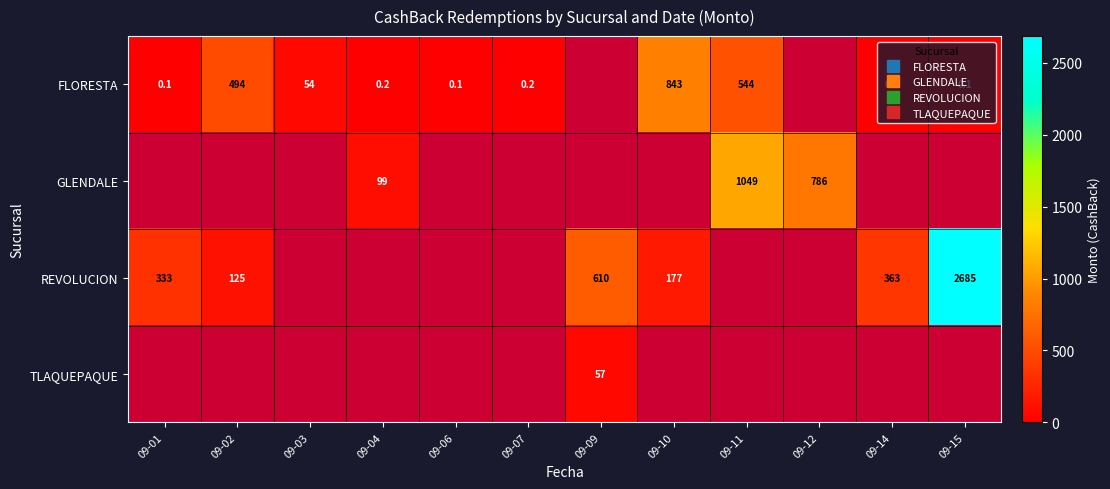

How many series are shown in this chart?

4